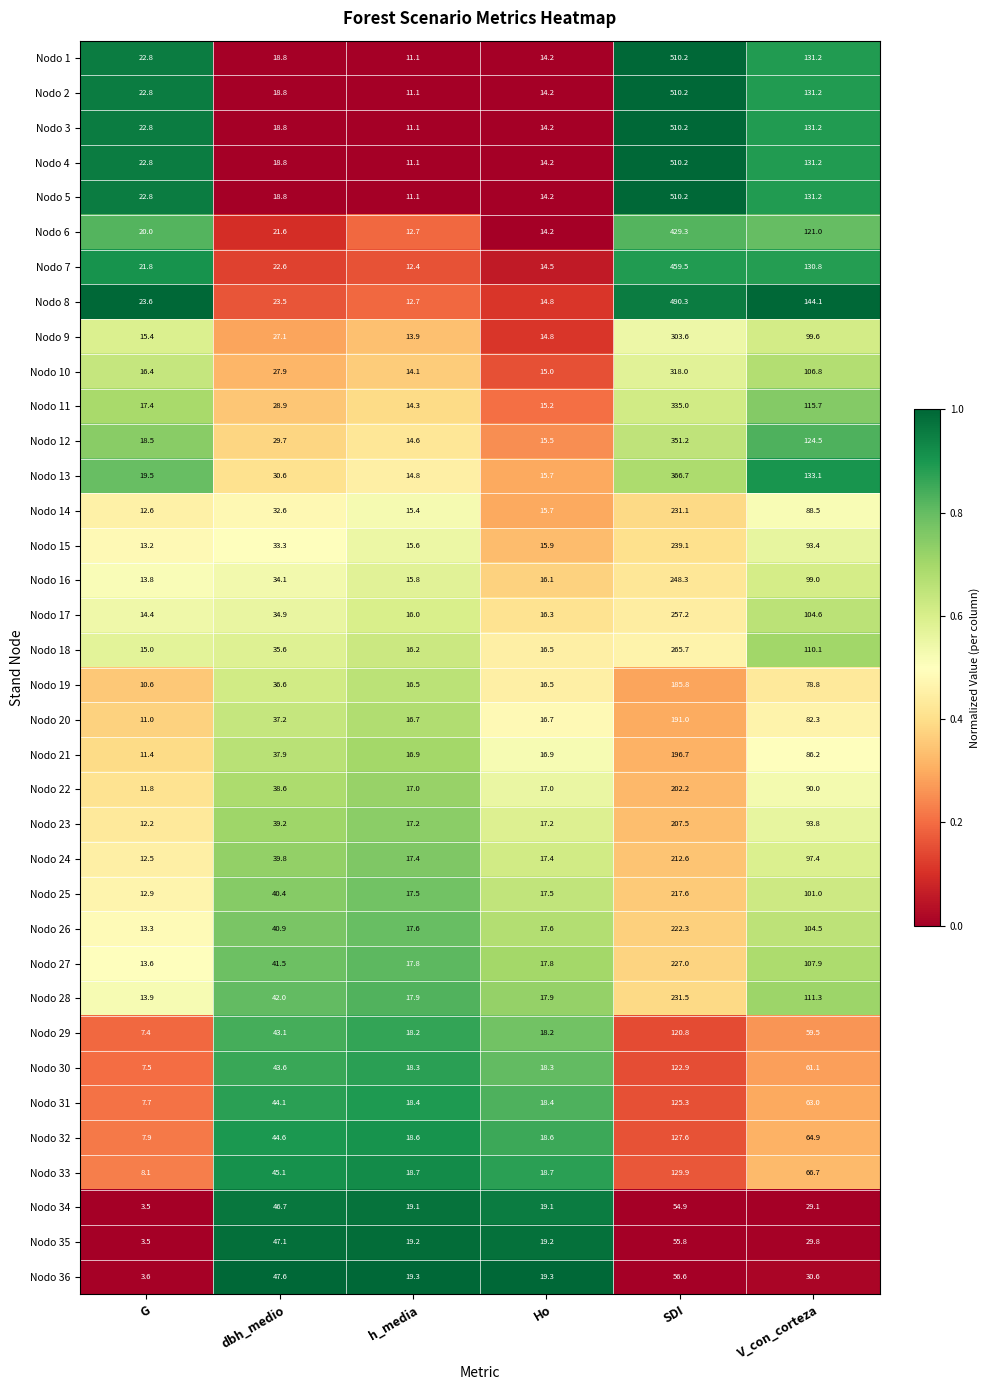

At how many categories does at least one series exceed 11?

6